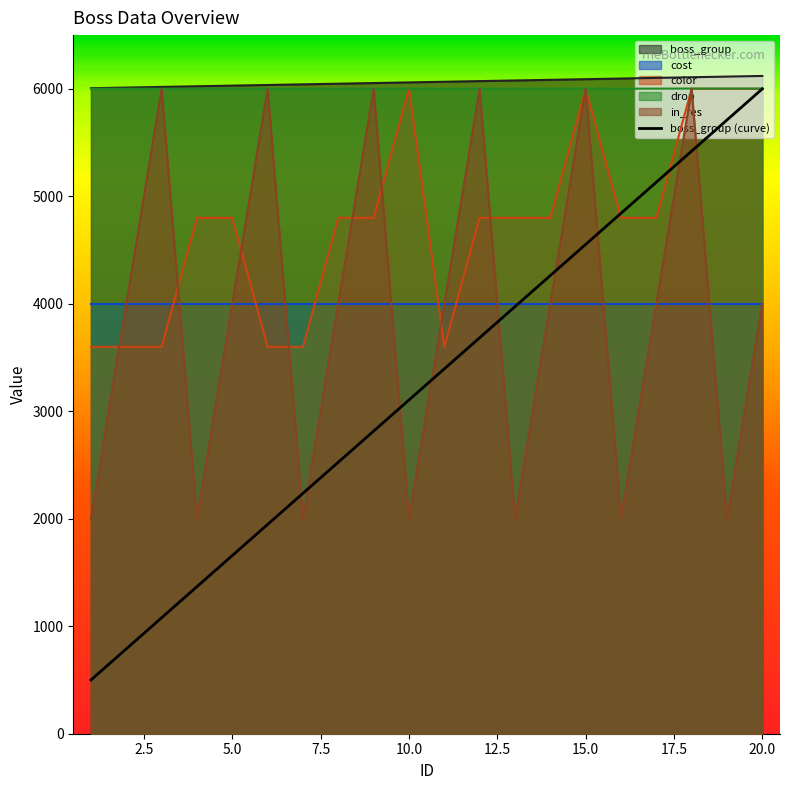

Which series has the largest range (max minus min)?

in_res